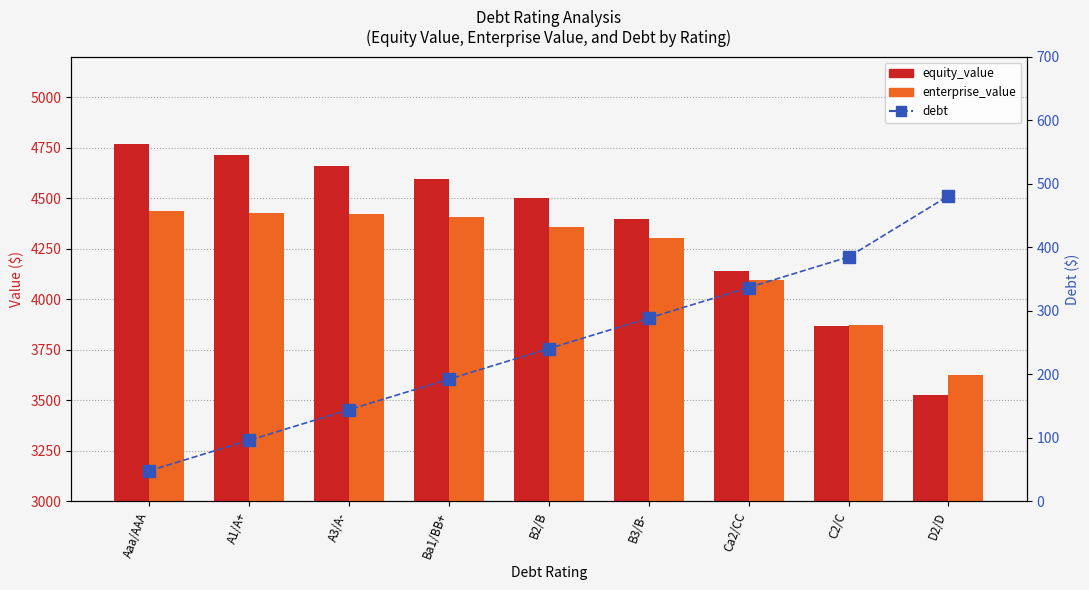

Which series changed the most between A1/A+ and A3/A-?

equity_value